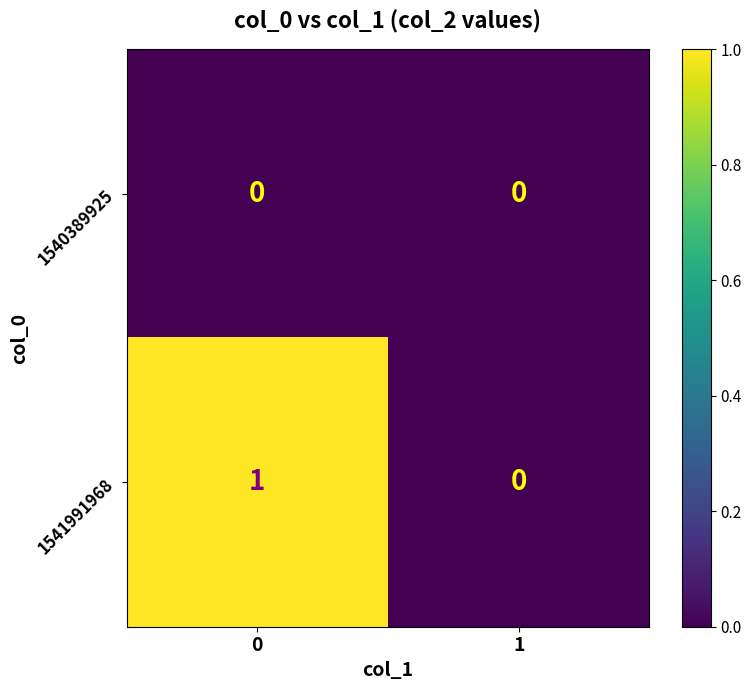

Between 0 and 1, which series saw the biggest shift?

1541991968